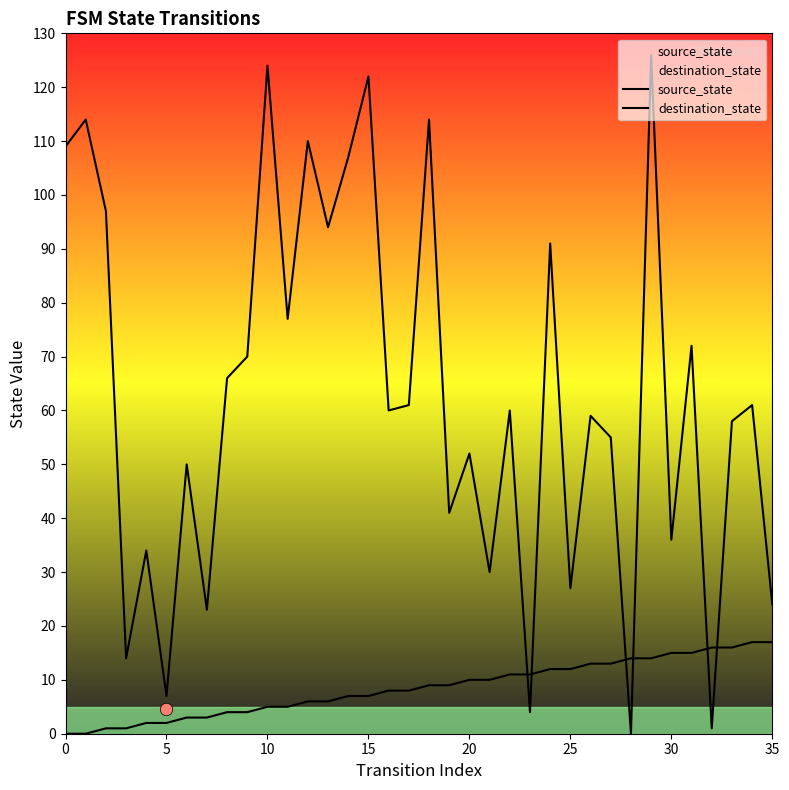

At how many categories does at least one series exceed 118?

3